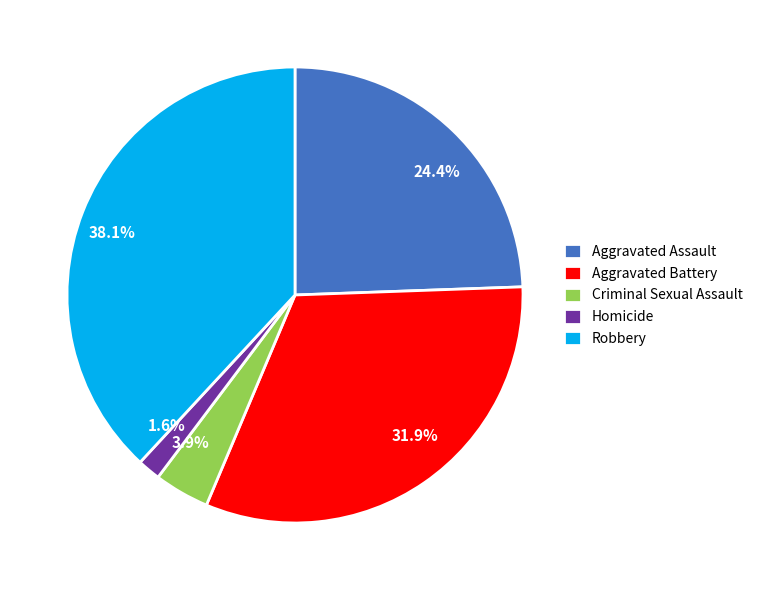

Rank the categories by value from lowest to highest.

Homicide, Criminal Sexual Assault, Aggravated Assault, Aggravated Battery, Robbery